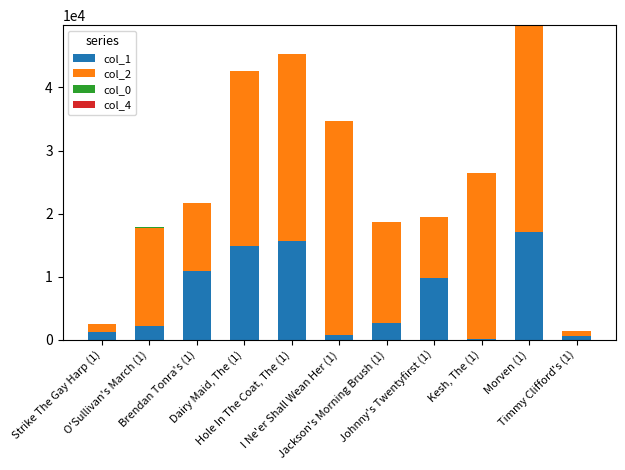

What is the maximum value for col_1?

17118.0